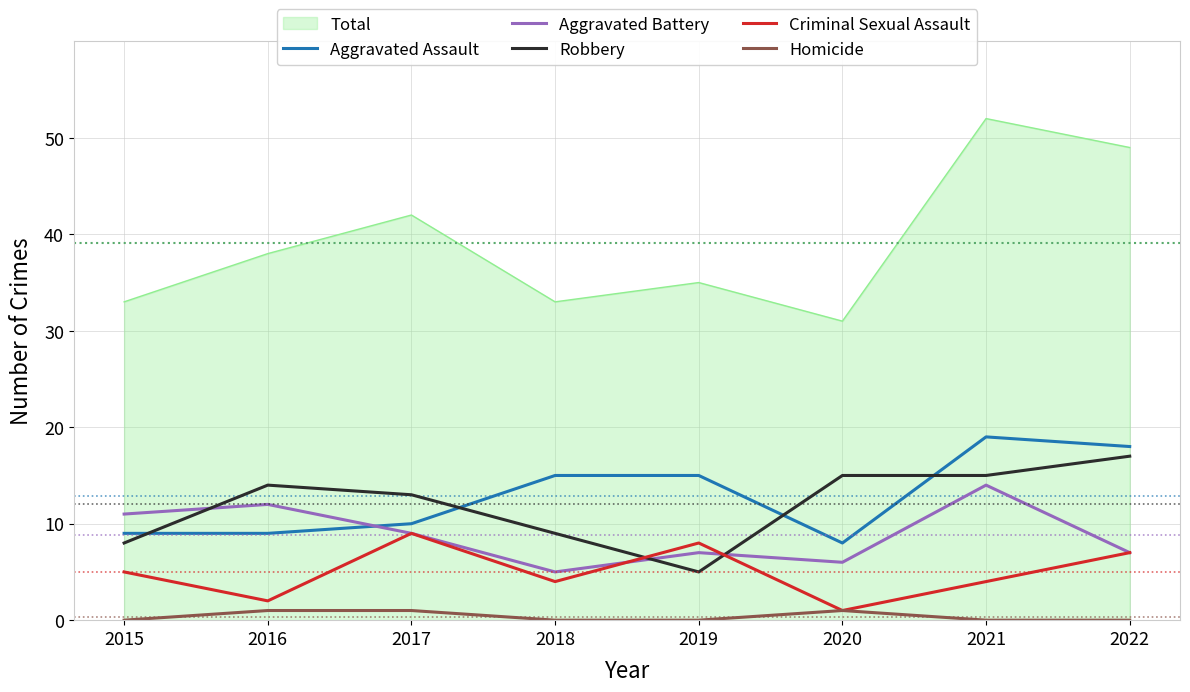

True or false: Homicide and Robbery intersect in this chart.

False